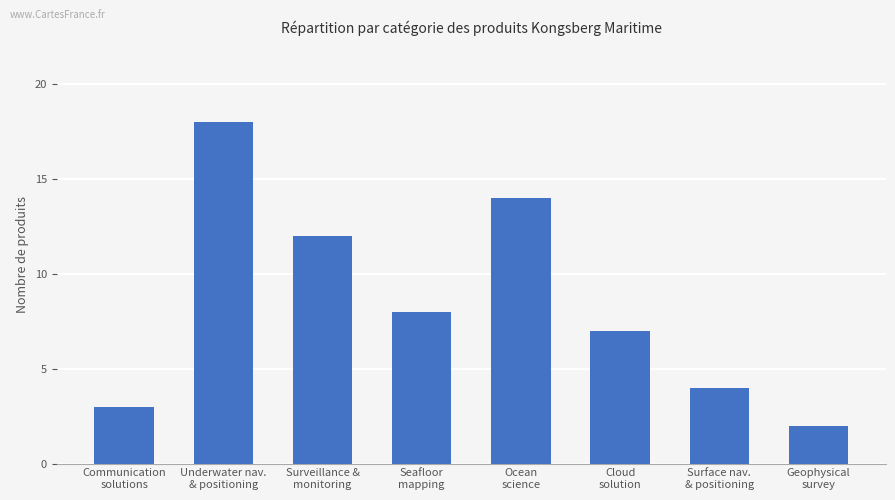

List the labels in order of value, smallest first.

Geophysical
survey, Communication
solutions, Surface nav.
& positioning, Cloud
solution, Seafloor
mapping, Surveillance &
monitoring, Ocean
science, Underwater nav.
& positioning